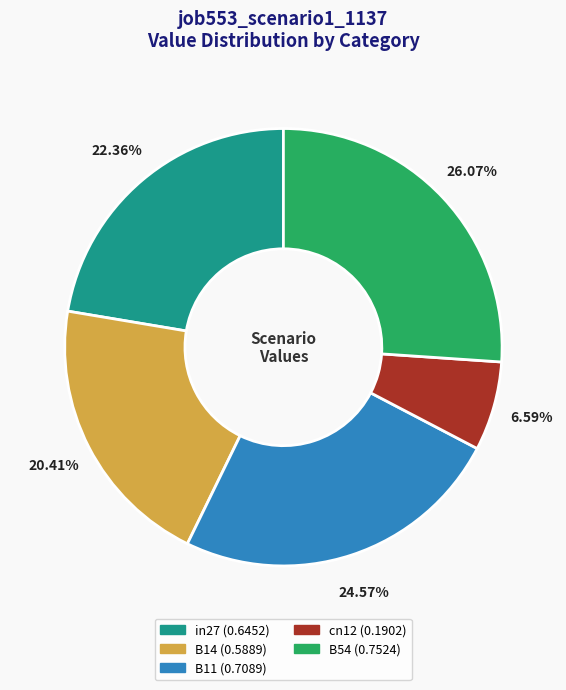

What is the smallest slice in the pie chart?

cn12